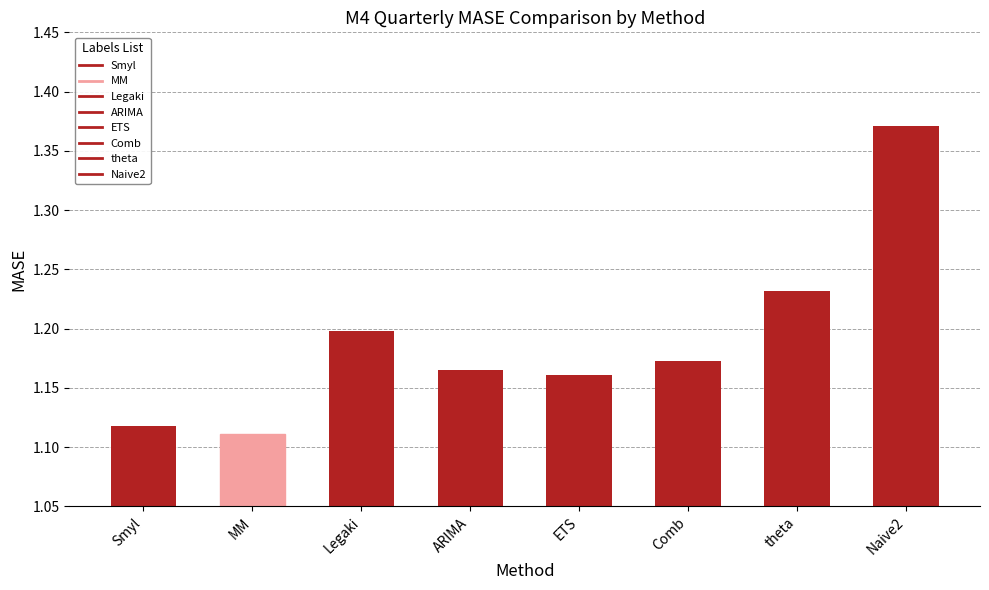

How many data points does each series have?

8